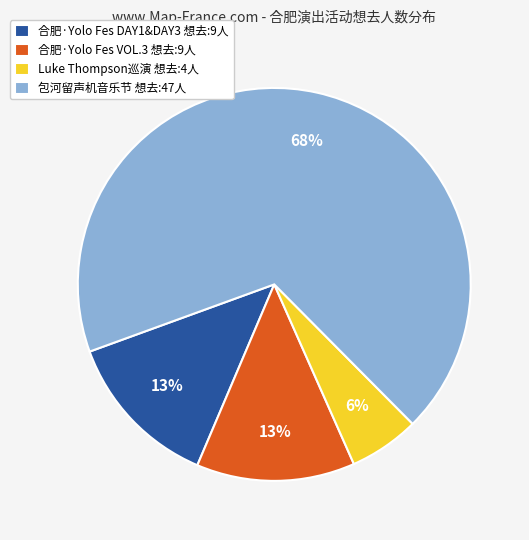

To the nearest percent, what portion does 合肥·Yolo Fes DAY1&DAY3 想去:9人 represent?

13%